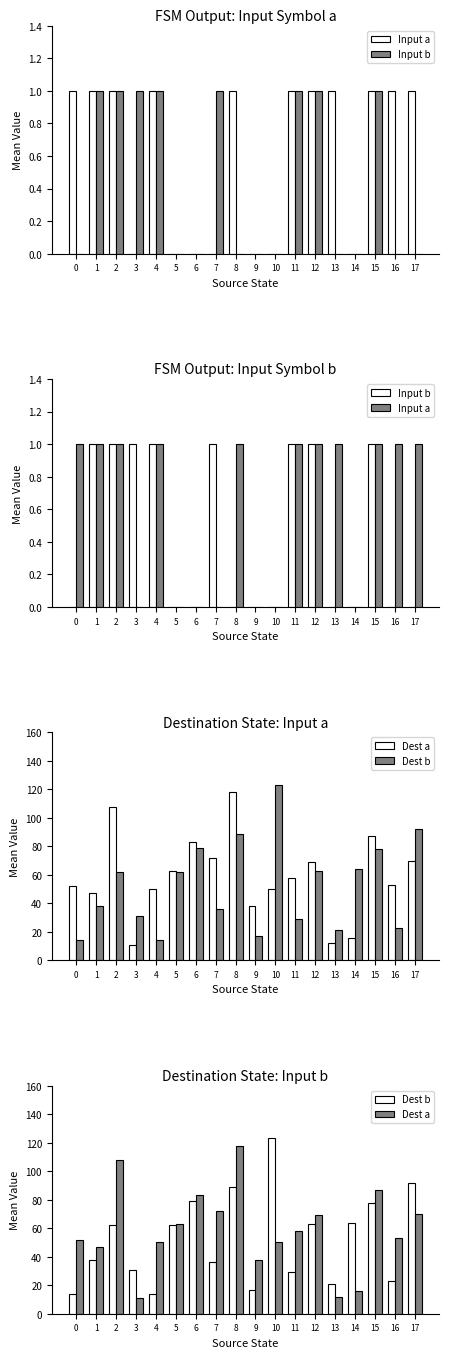

At which category is the sum across all series the highest?

8